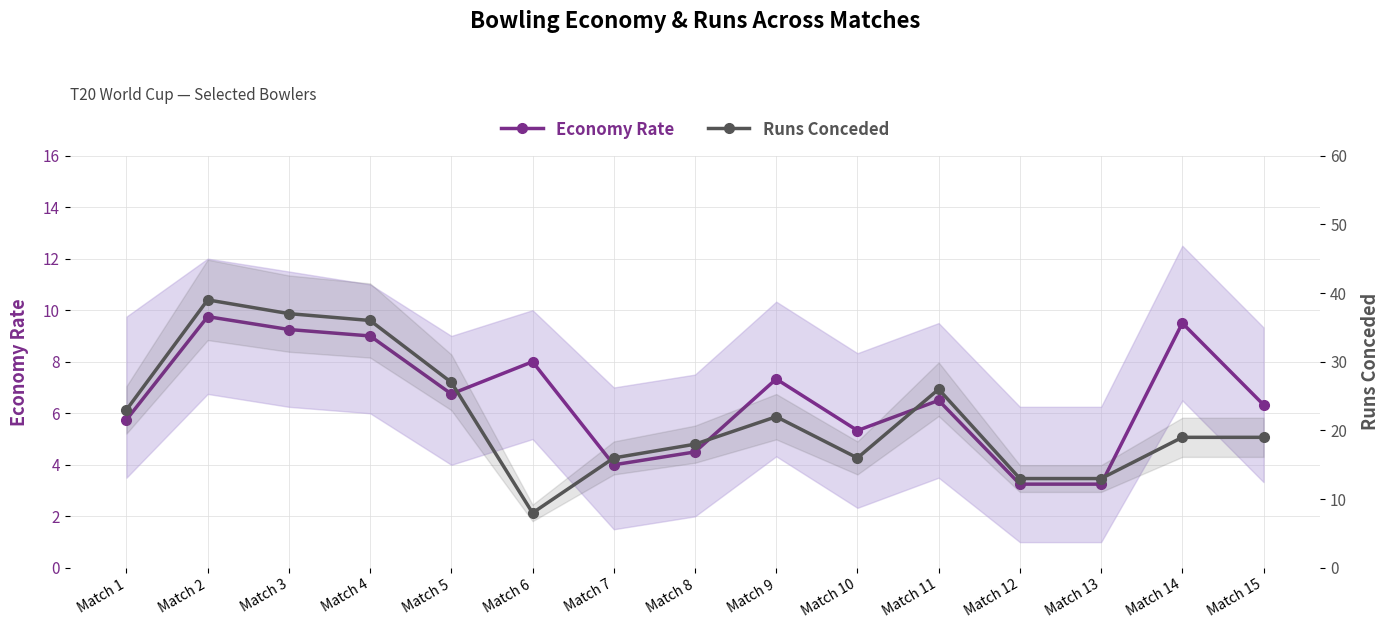

True or false: Runs Conceded and Economy Rate cross at least once.

False